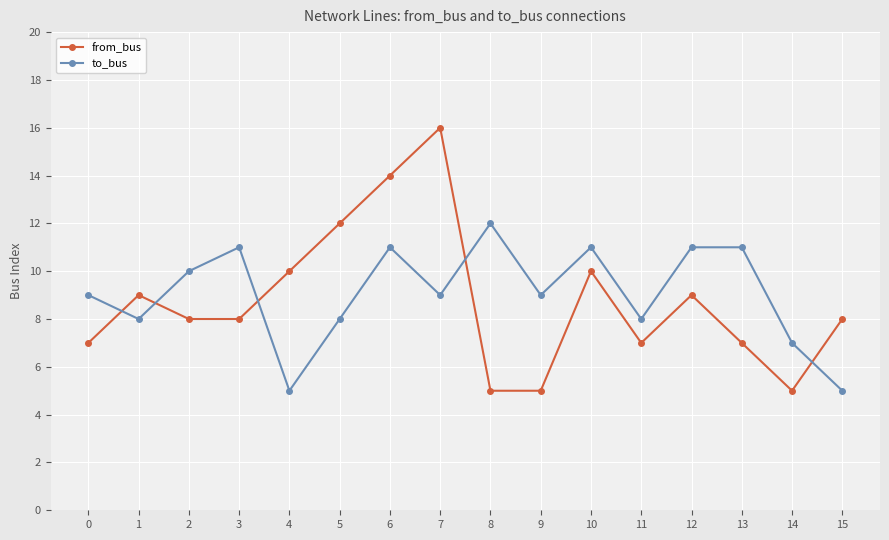

What is the sum of the from_bus values at 1 and 6?

23